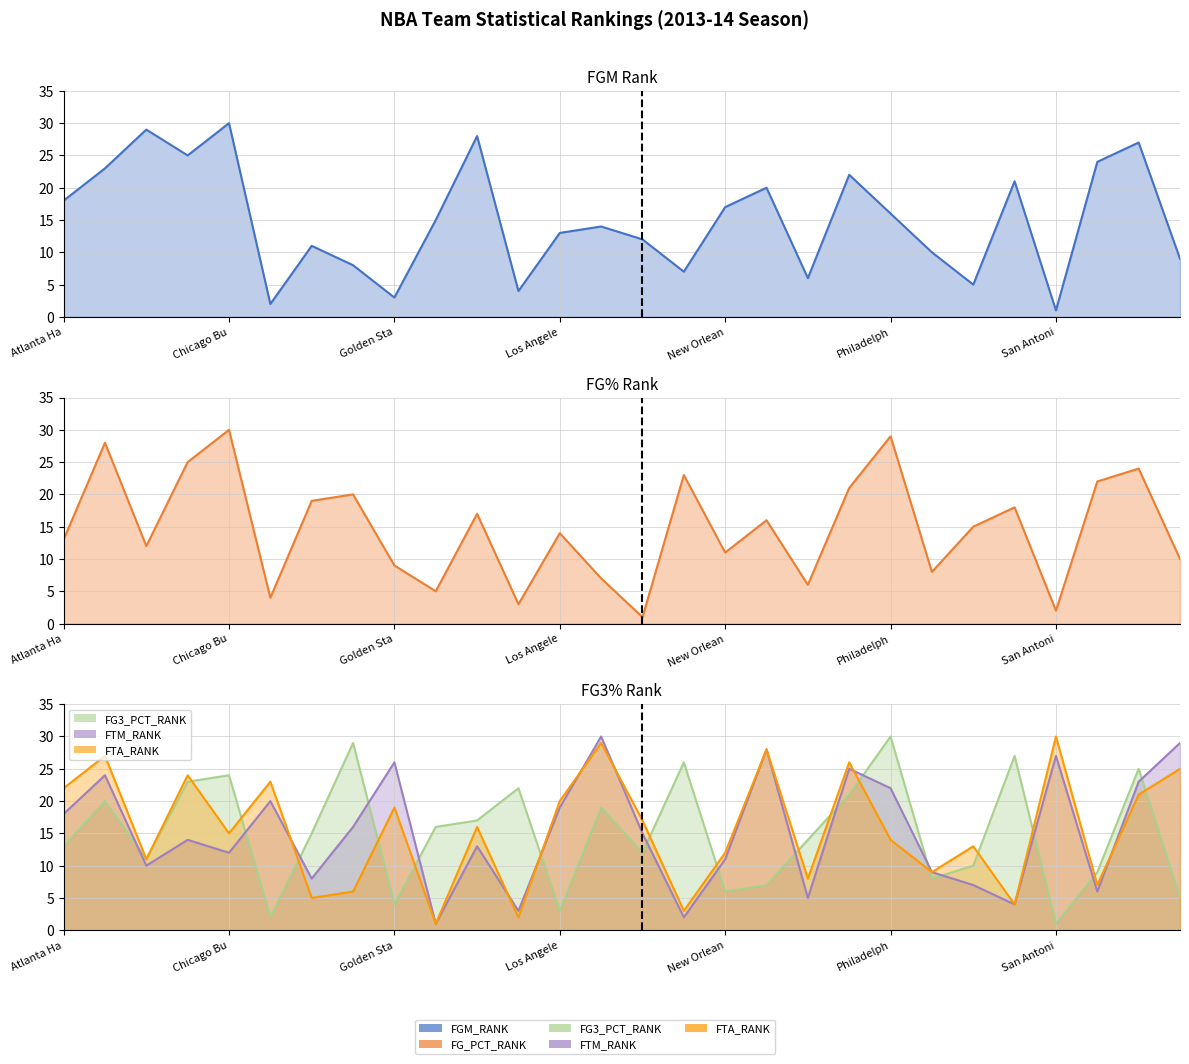

How many distinct data groups are displayed?

5